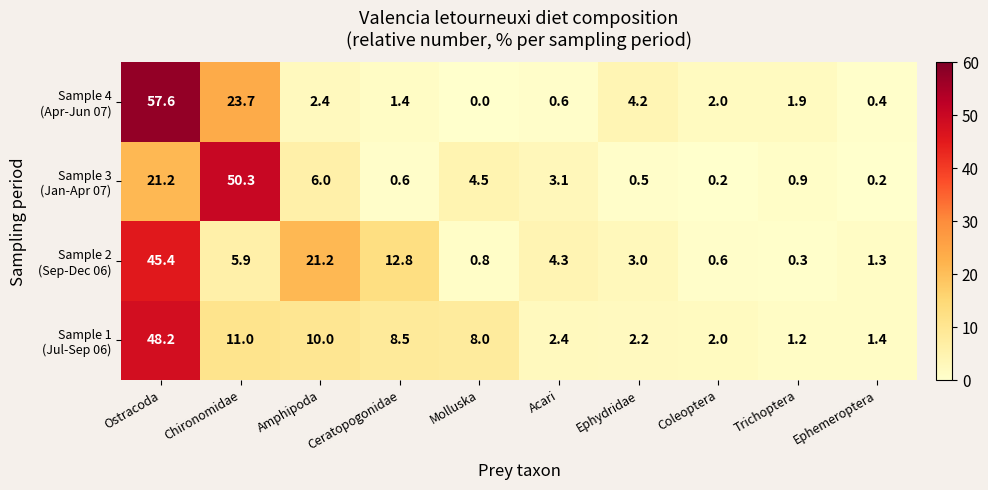

Which category has the highest value across all series?

Ostracoda